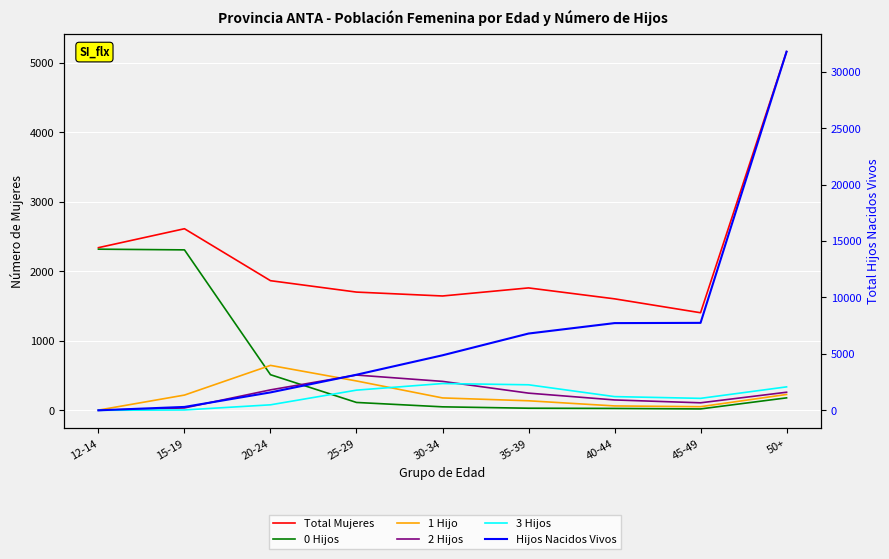

How many lines are shown in the chart?

6